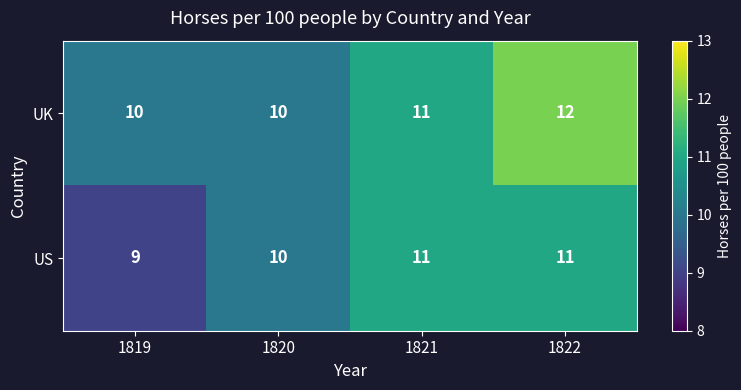

Is it true that US equals 7 at 1821?

False